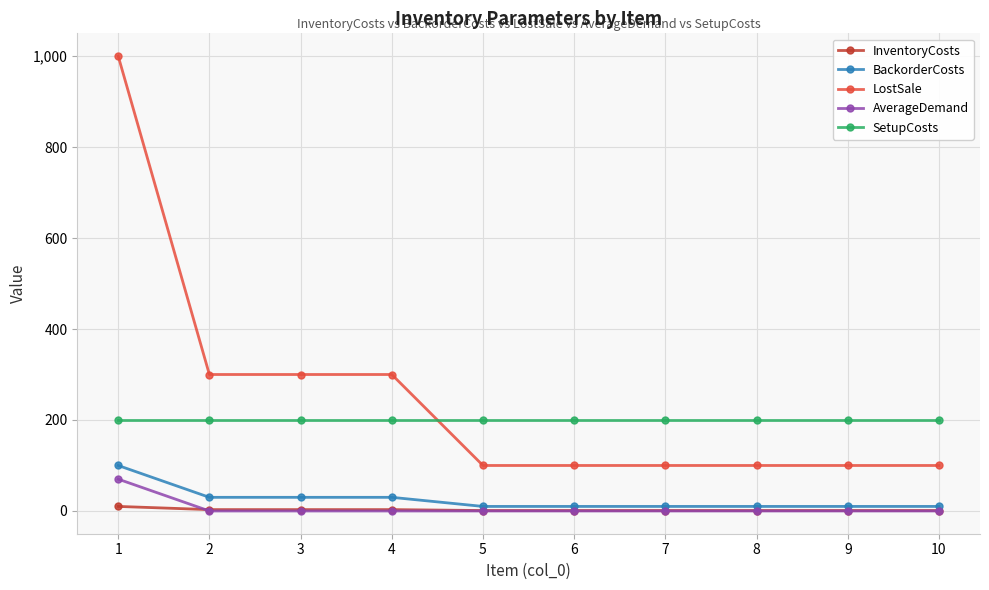

What is the difference between the maximum and minimum values in the LostSale series?

900